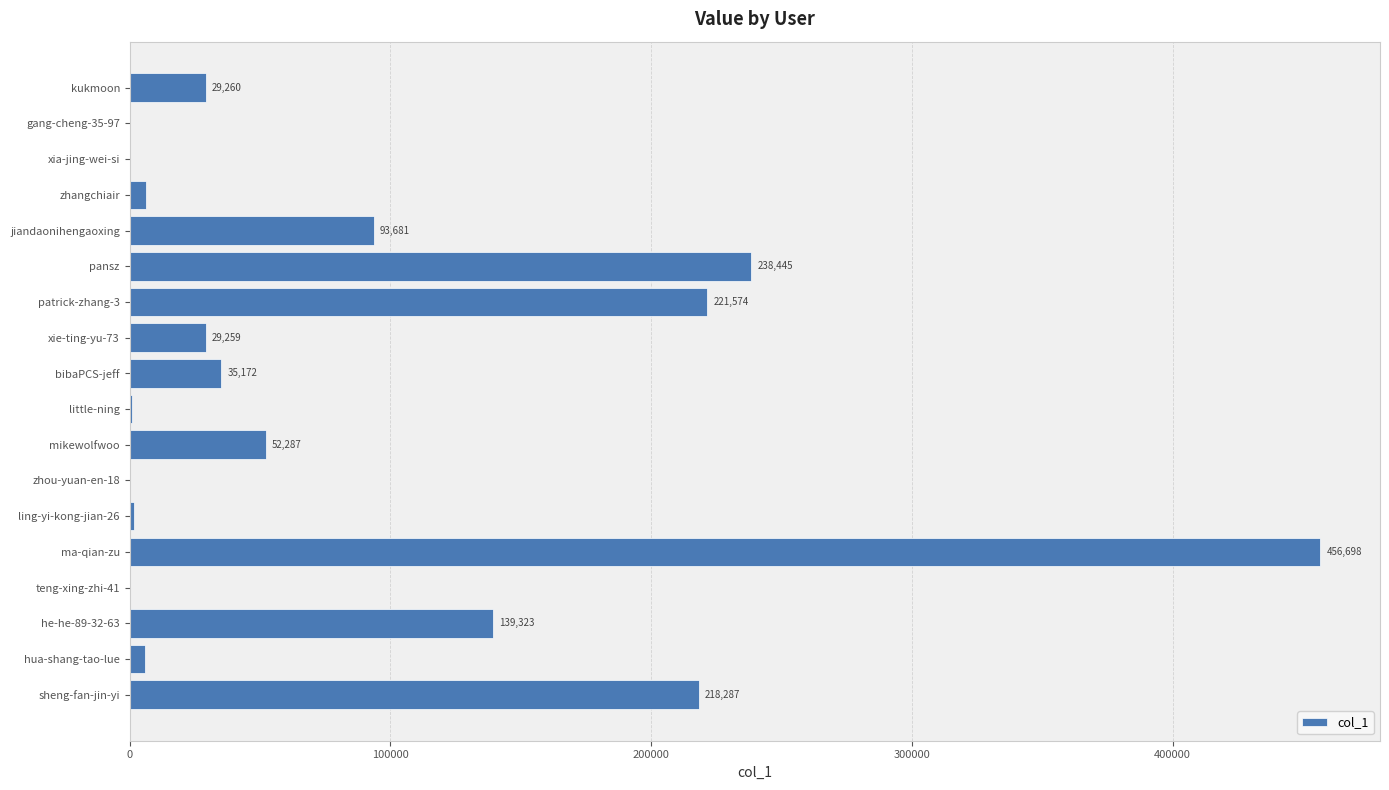

What is the change in value from zhou-yuan-en-18 to pansz?

+238145